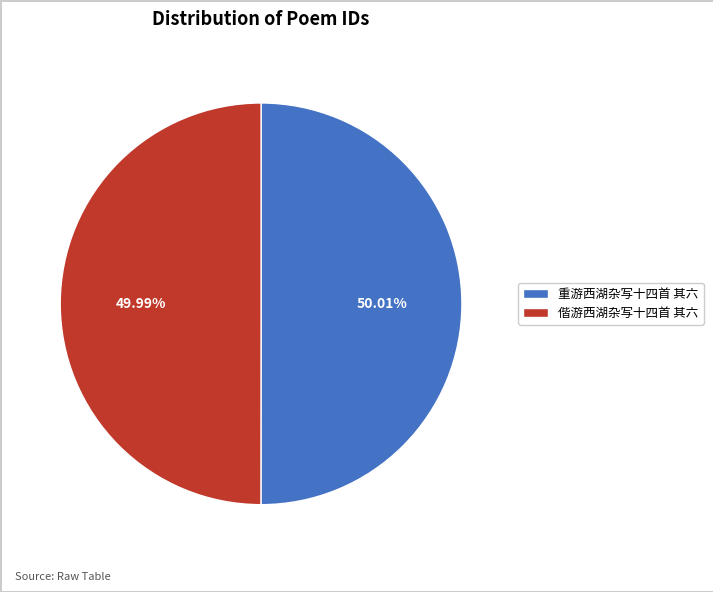

Is the sum of 重游西湖杂写十四首 其六 and 偕游西湖杂写十四首 其六 greater than half?

Yes